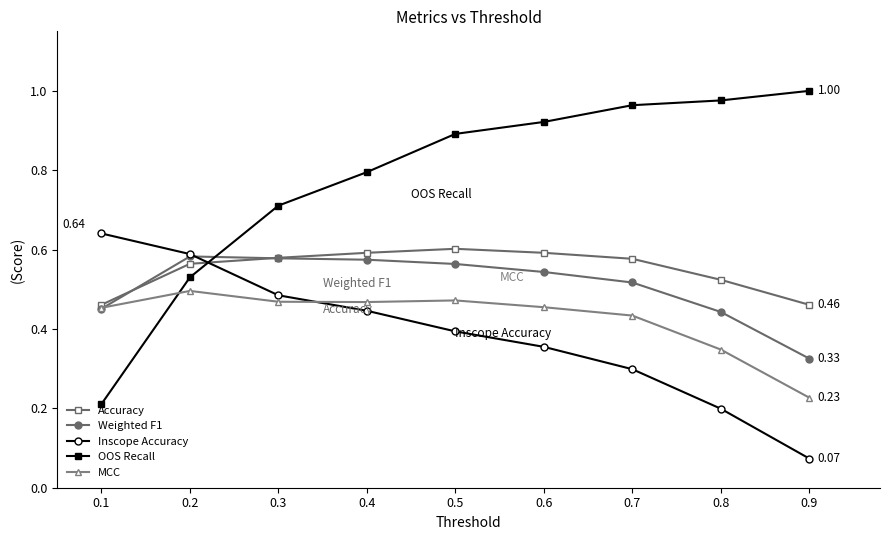

How many Accuracy values are between 0 and 1?

9